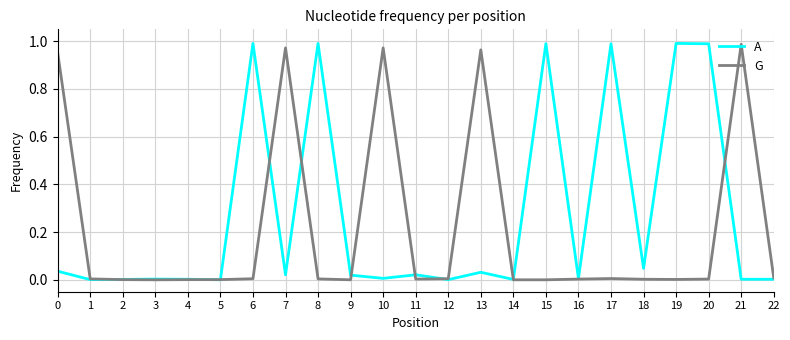

What is the difference between the highest and lowest values at 0?

0.9